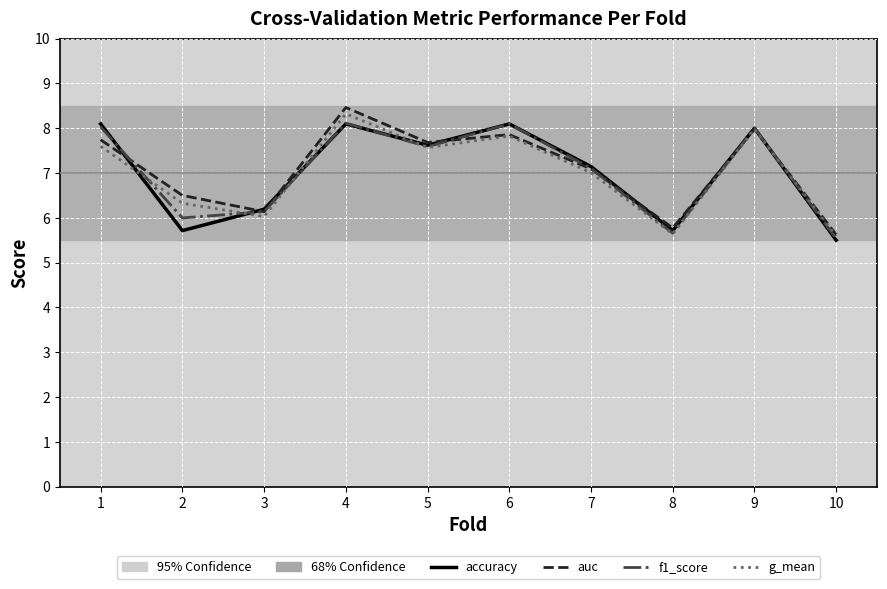

How many interior local peaks does the auc series have?

3